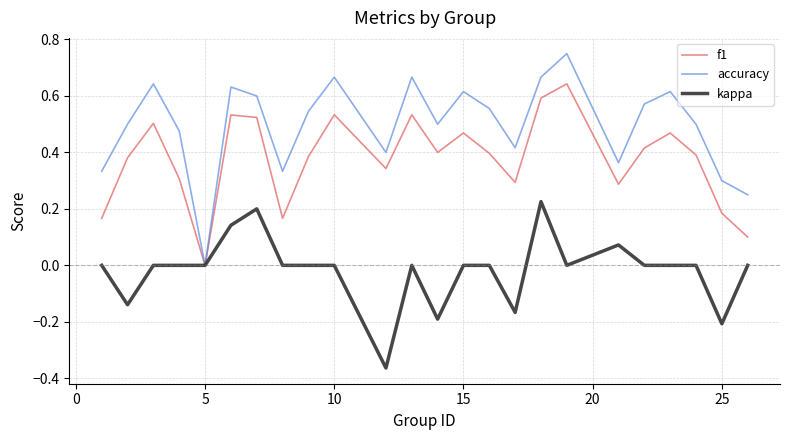

Which series has the largest range (max minus min)?

accuracy